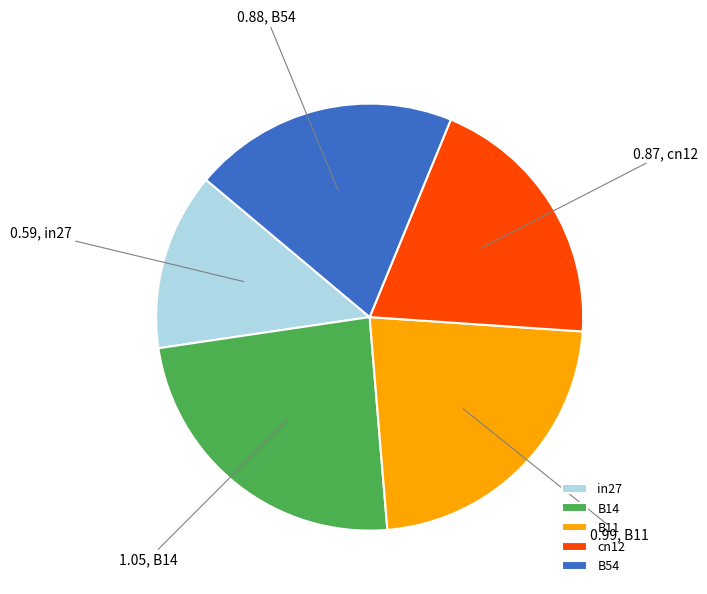

Is there any slice that represents more than half of the pie?

No